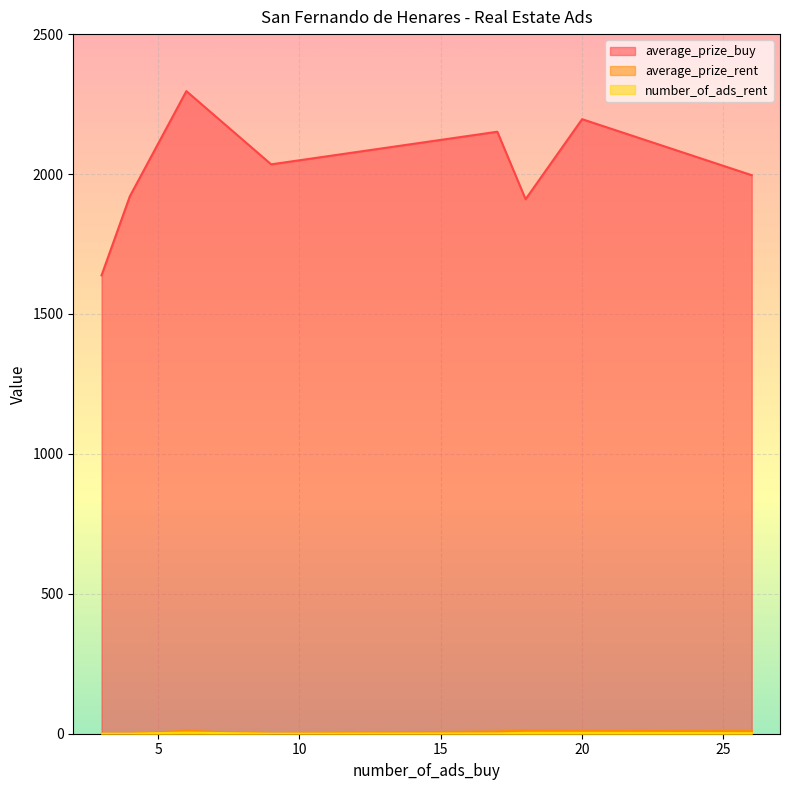

The number_of_ads_rent series shows 2.5 at 1-2. True or false?

False